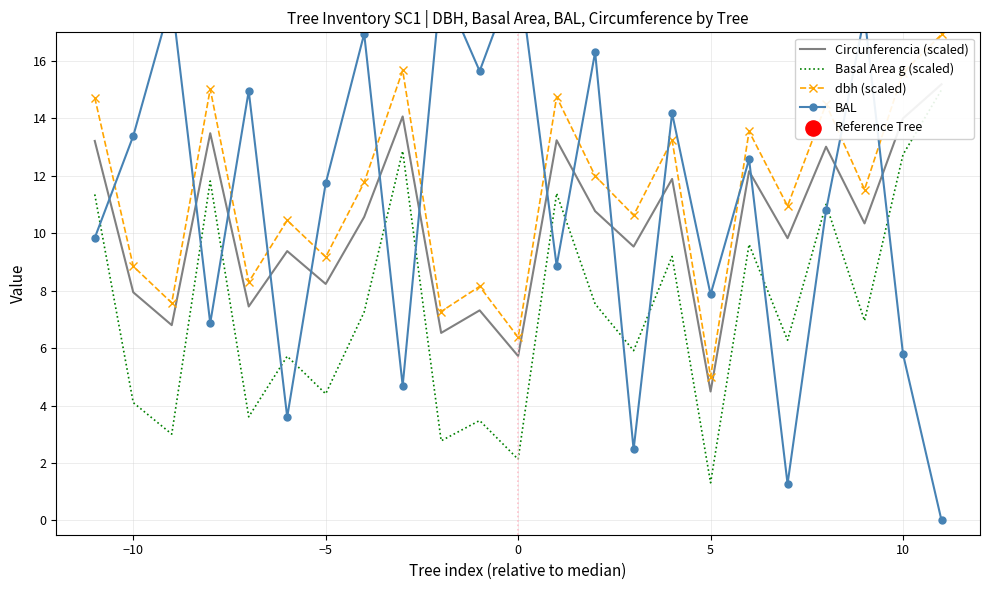

In dbh (scaled), how many points are higher than both neighbors (excluding endpoints)?

8